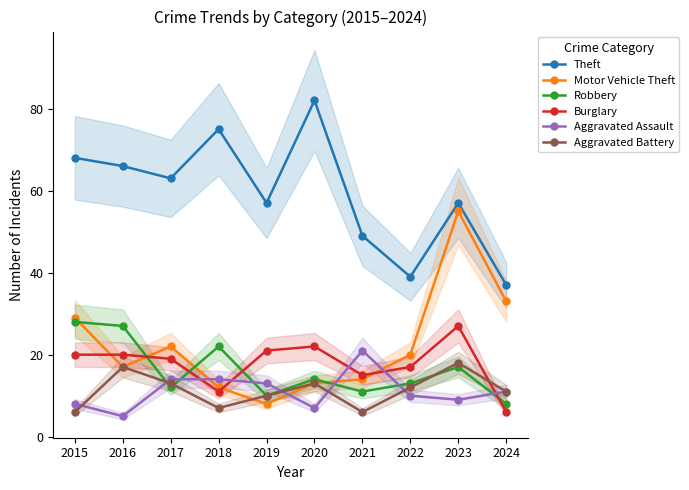

List the series in order of their peak value, lowest first.

Aggravated Battery, Aggravated Assault, Burglary, Robbery, Motor Vehicle Theft, Theft